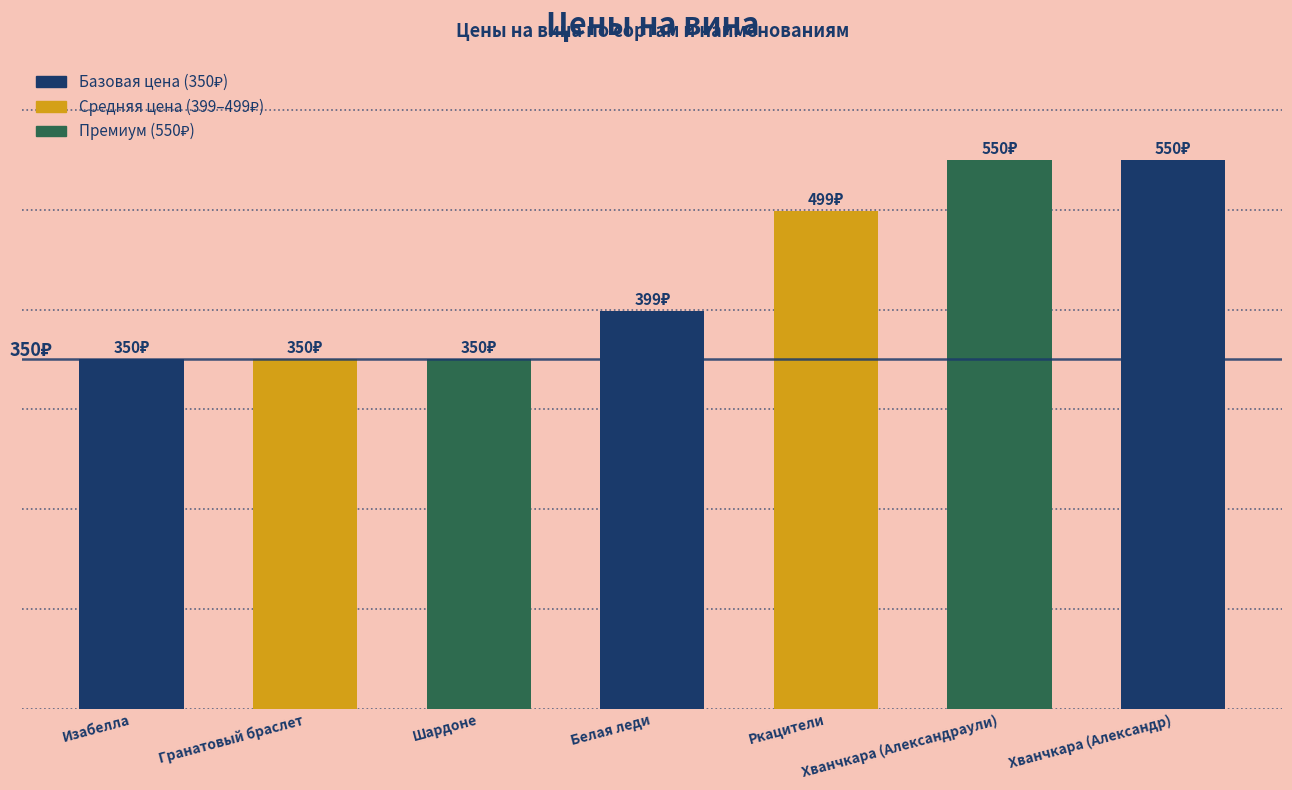

Does the chart contain any negative values?

No